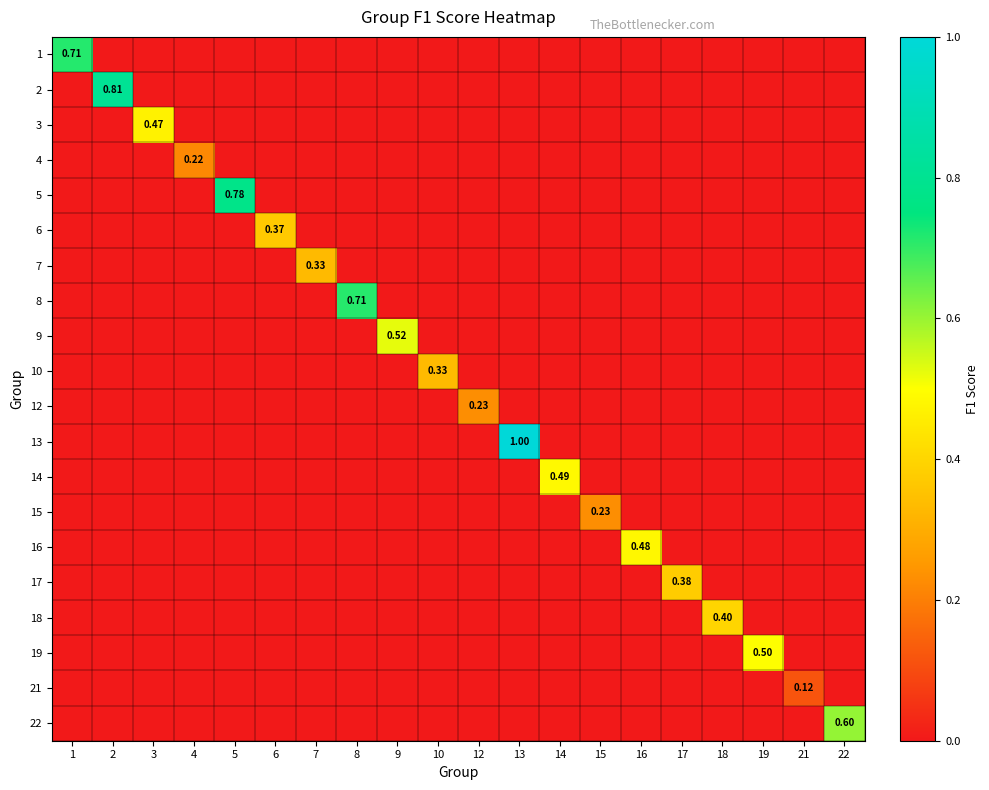

Which has a higher value, 10 or 8?

10